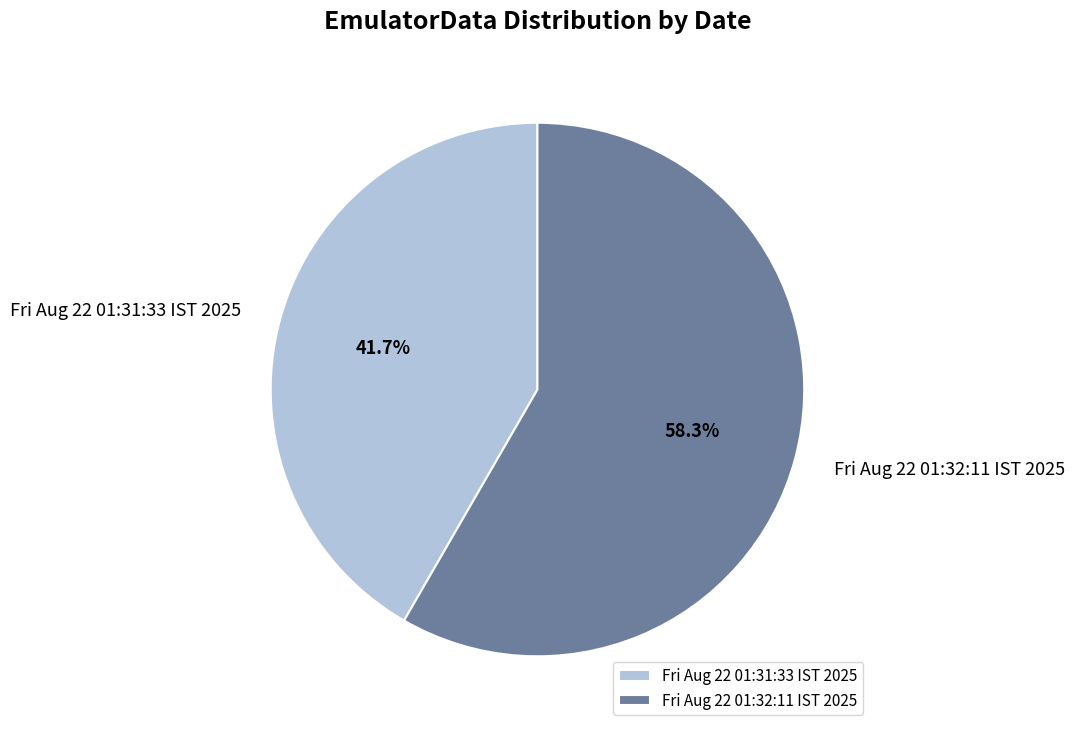

How many slices are in this pie chart?

2